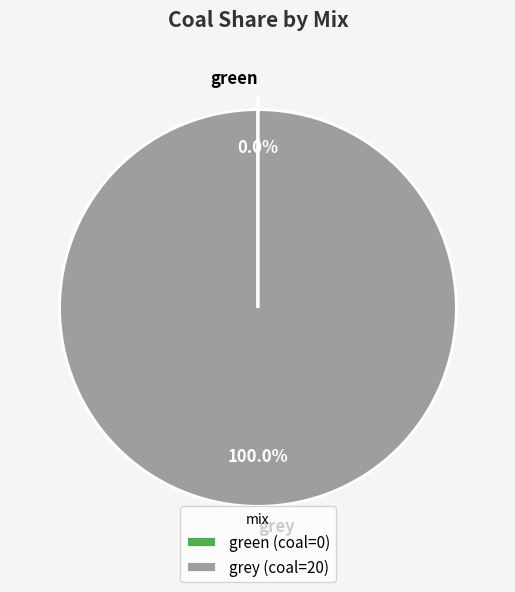

What percentage is the grey slice, to the nearest percent?

100%